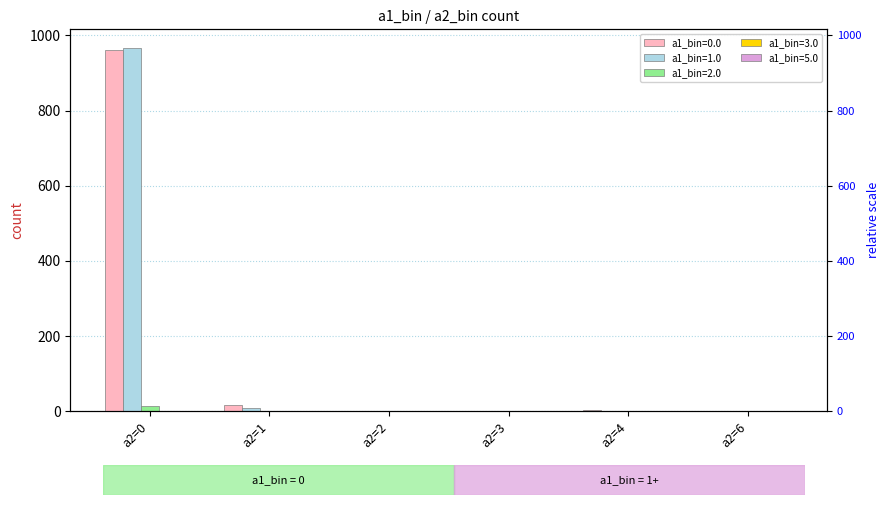

True or false: a1_bin=2.0 has a value of 21 at a2=0.

False